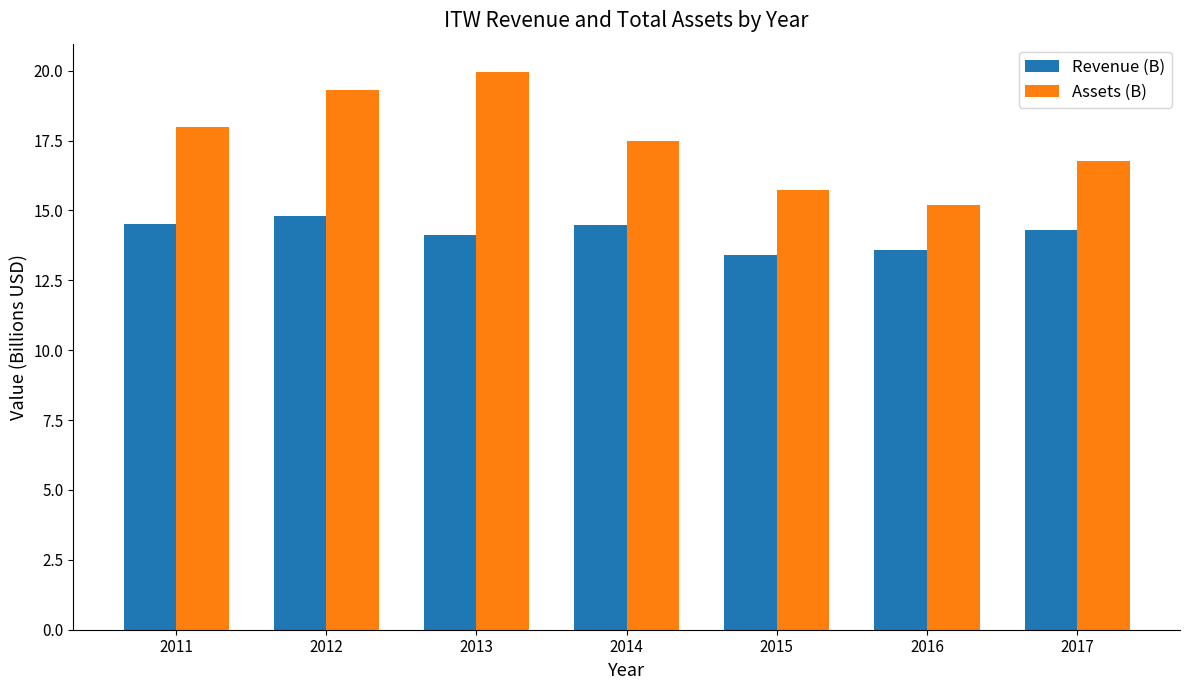

Is the value of Assets (B) at 2014 greater than the value of Revenue (B) at 2017?

Yes